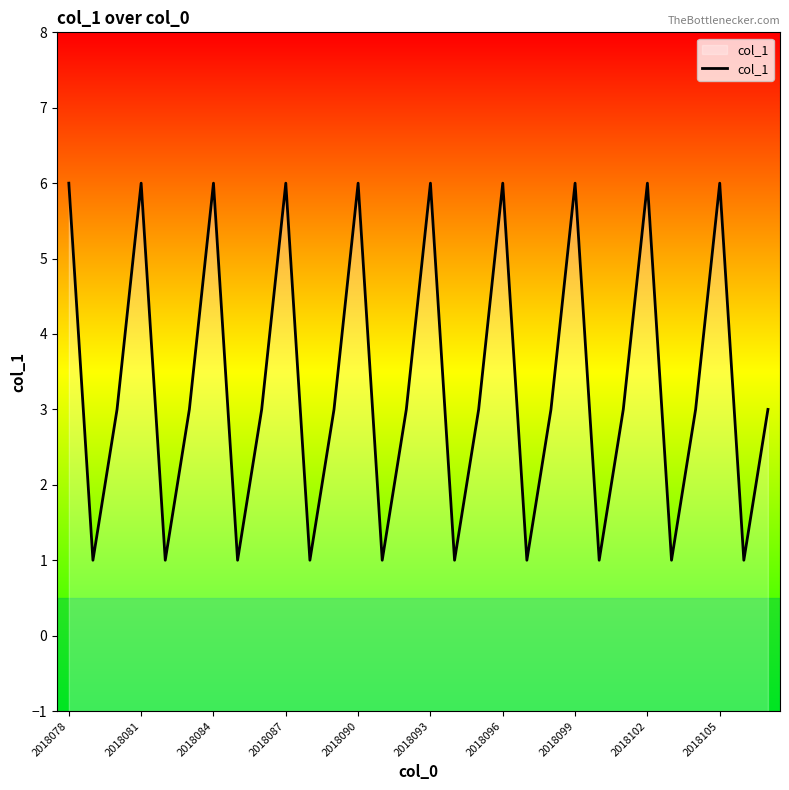

The chart shows a value of 6 at 2018078. True or false?

True